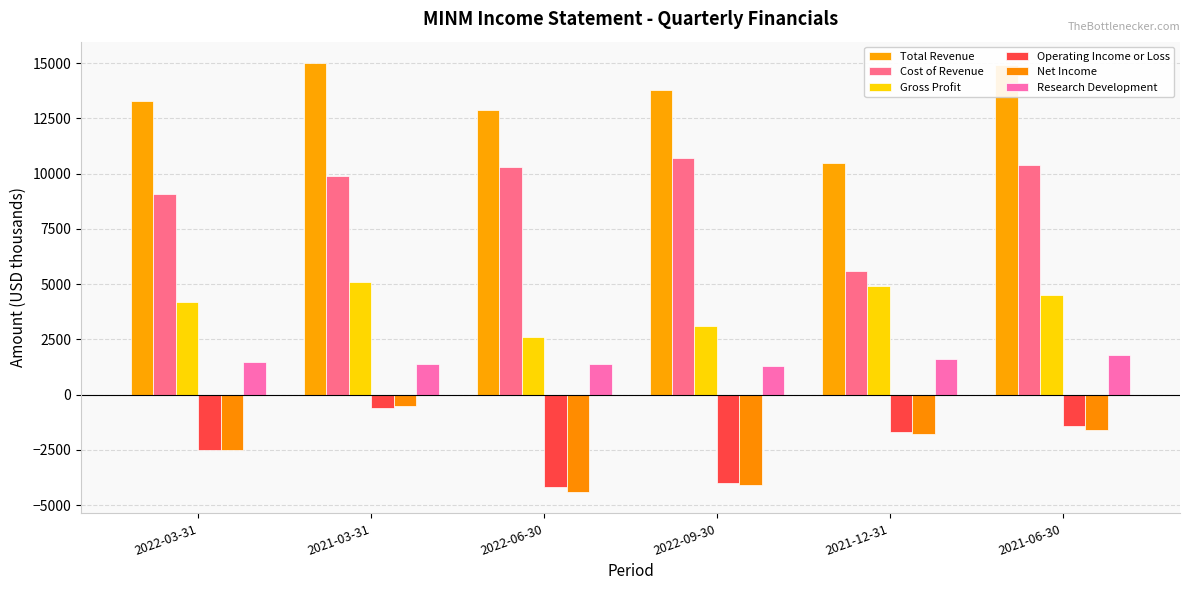

What is the highest value of the Net Income series?

-500